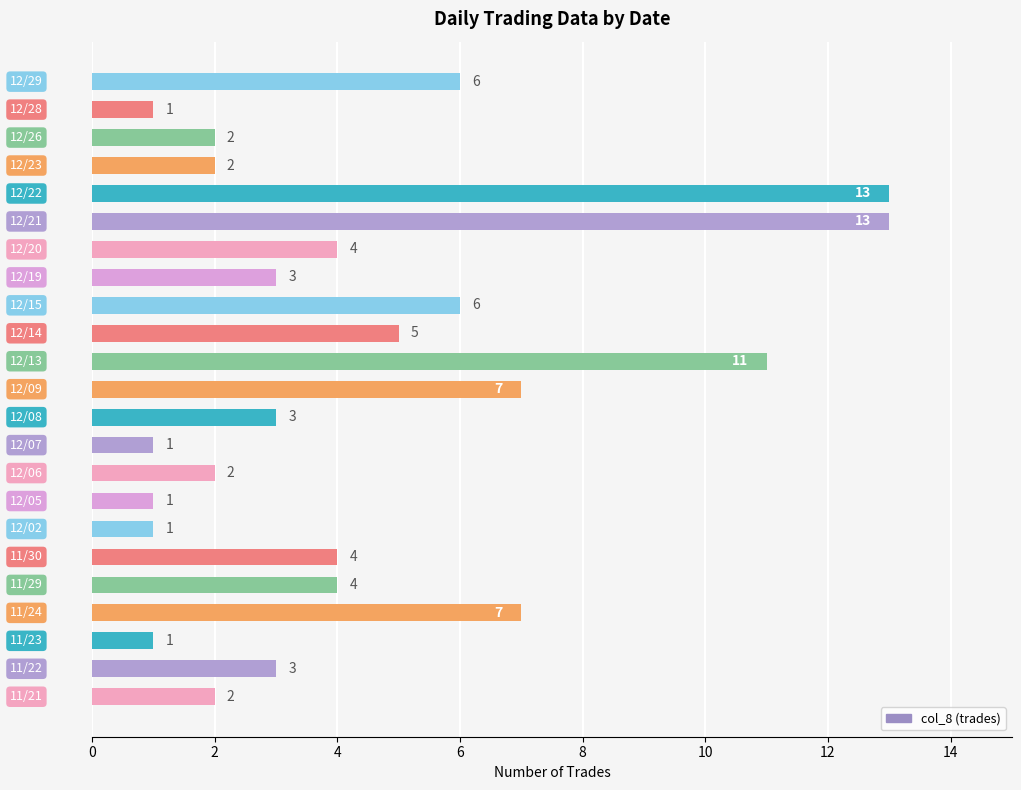

Reading bottom to top, transcribe all the data shown in this chart.

2	3	1	7	4	4	1	1	2	1	3	7	11	5	6	3	4	13	13	2	2	1	6